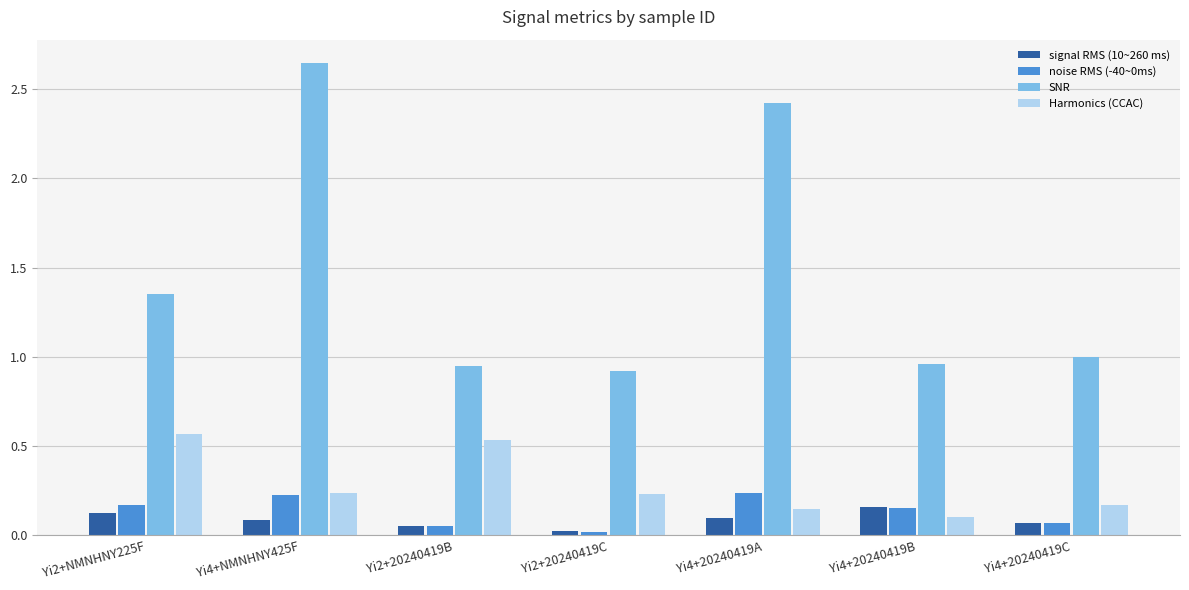

Which category has the highest value across all series?

Yi4+NMNHNY425F